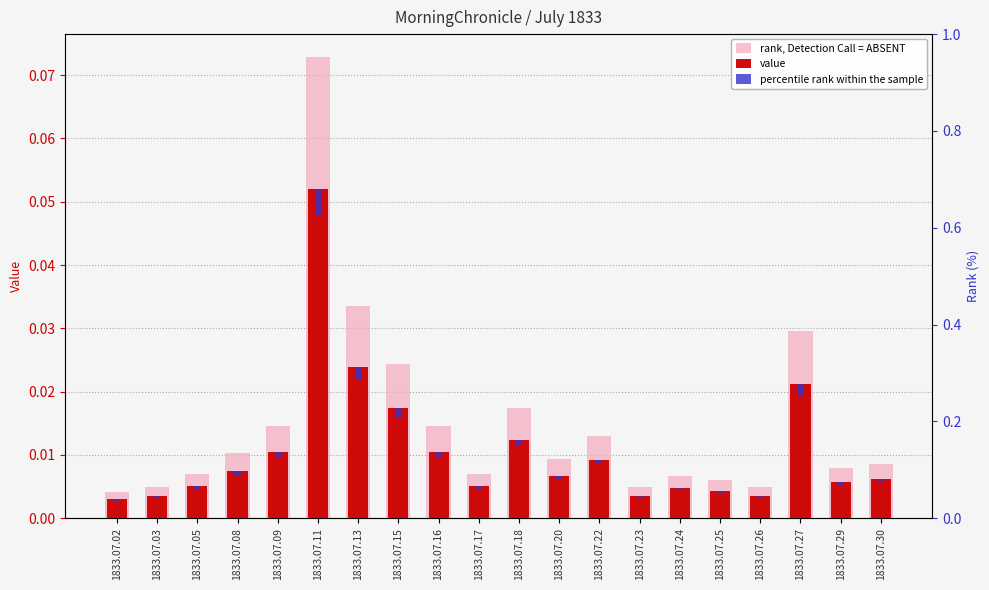

List the series in order of their overall mean, lowest first.

percentile rank within the sample, value, rank, Detection Call = ABSENT